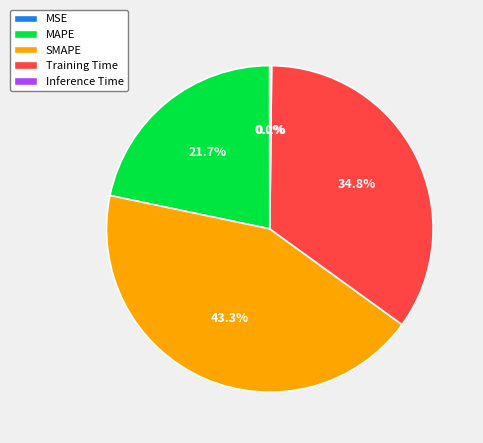

What percentage do SMAPE and MAPE together represent?

65.0%